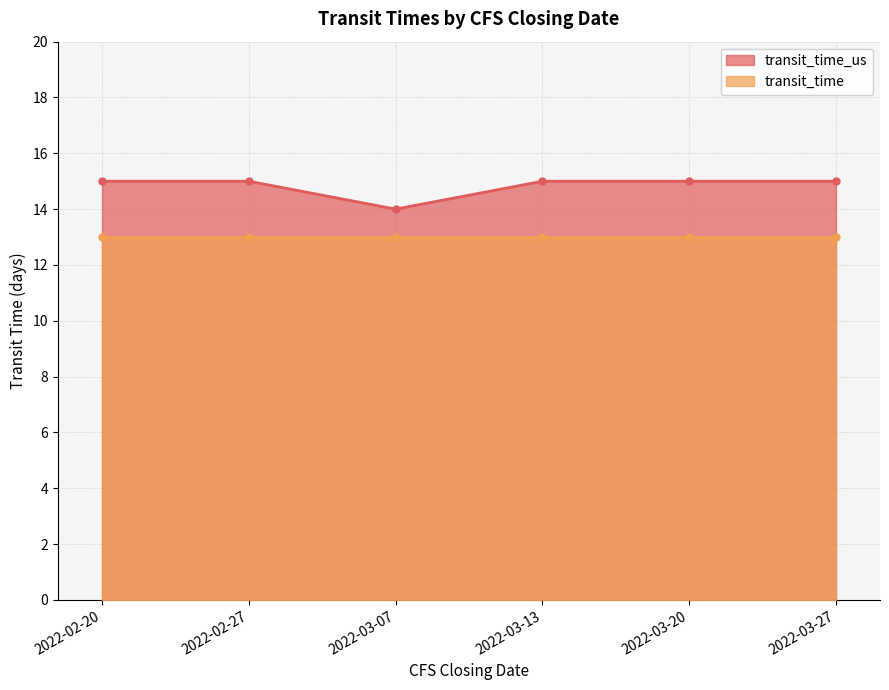

Reading right to left, what are all the values shown in this chart?

2022-03-27=15	2022-03-20=15	2022-03-13=15	2022-03-07=14	2022-02-27=15	2022-02-20=15